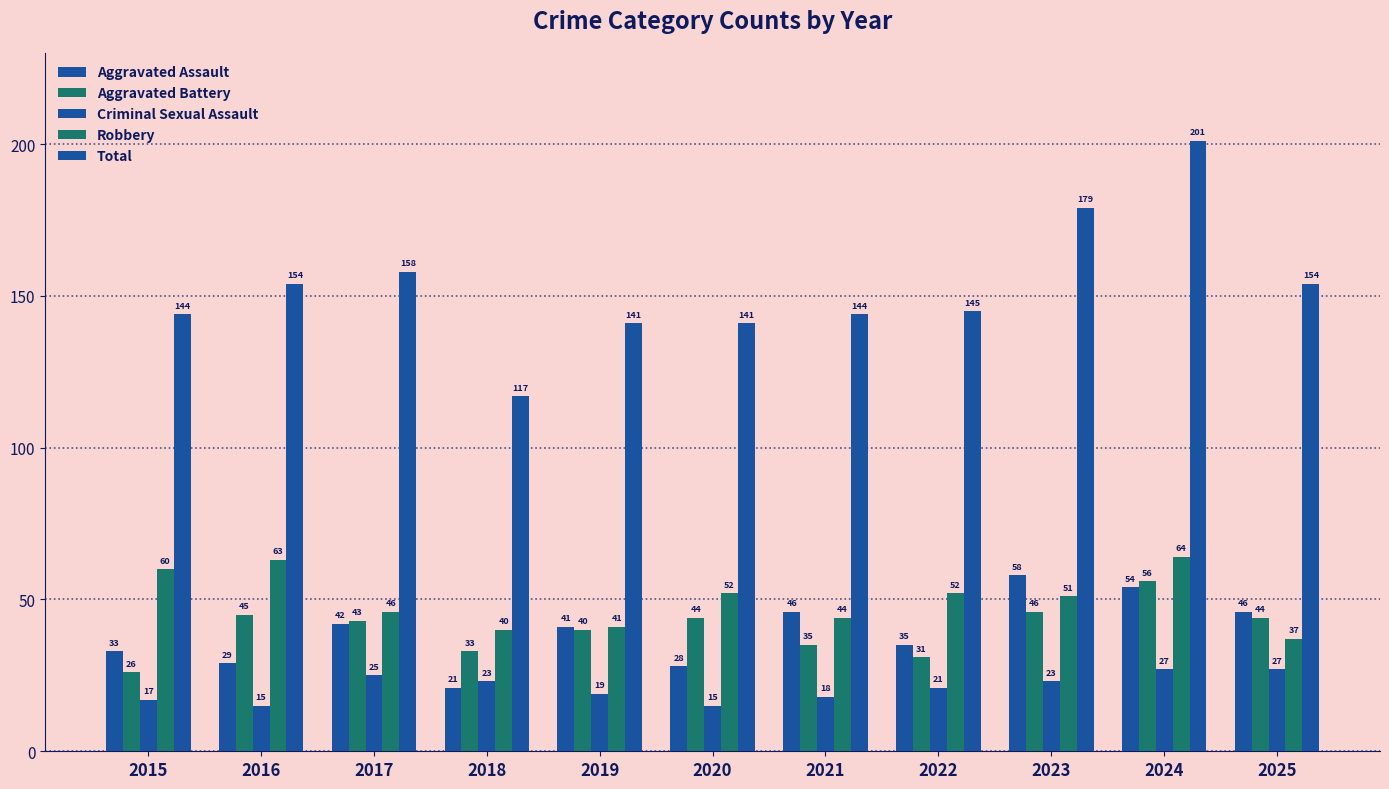

How many data points does each series have?

11